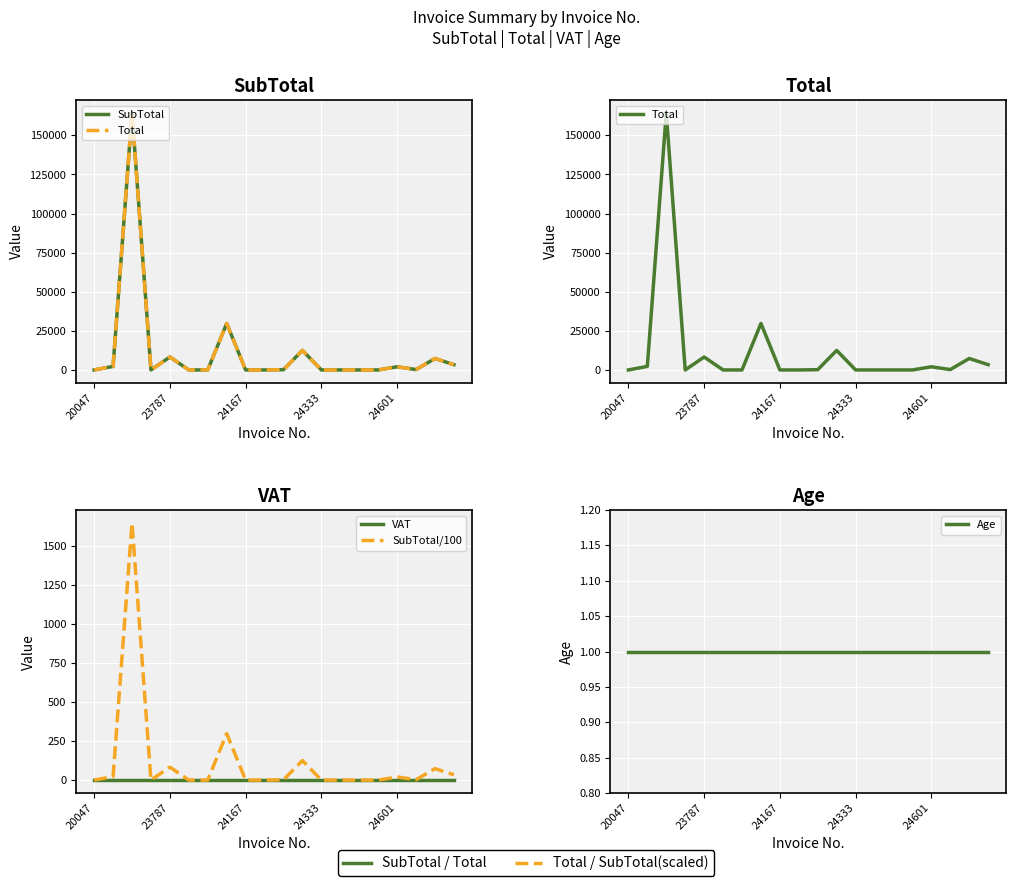

Which category has the highest value in the VAT series?

20047